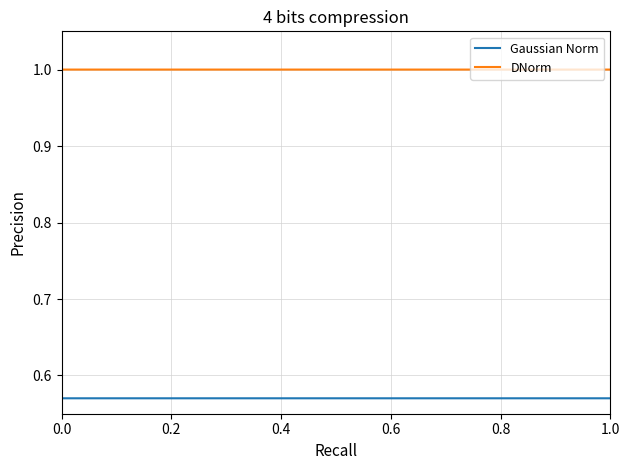

Which series has the largest total across all categories?

DNorm